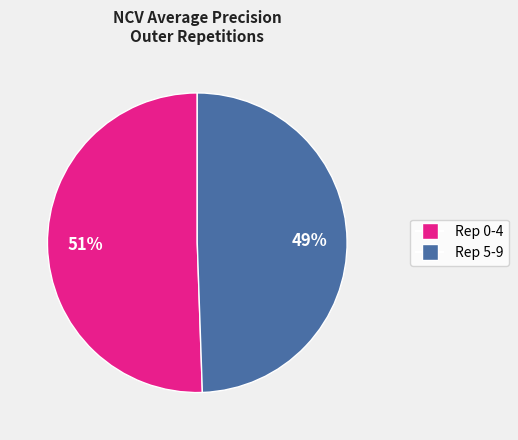

To the nearest percent, what is the average slice percentage?

50%